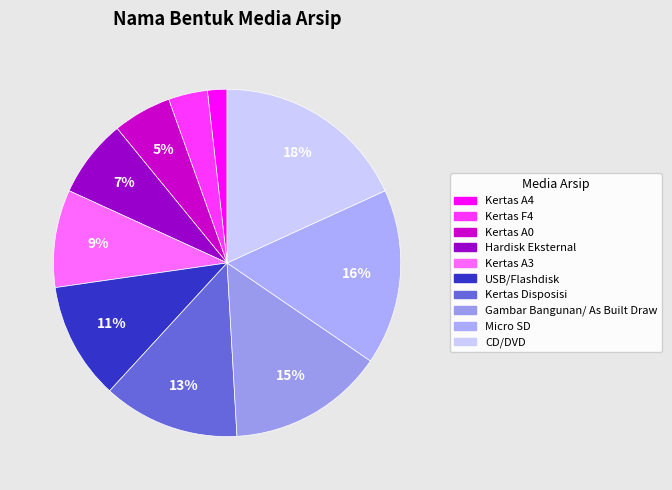

Approximately how many times larger is the value at Kertas Disposisi compared to Micro SD?

0.8